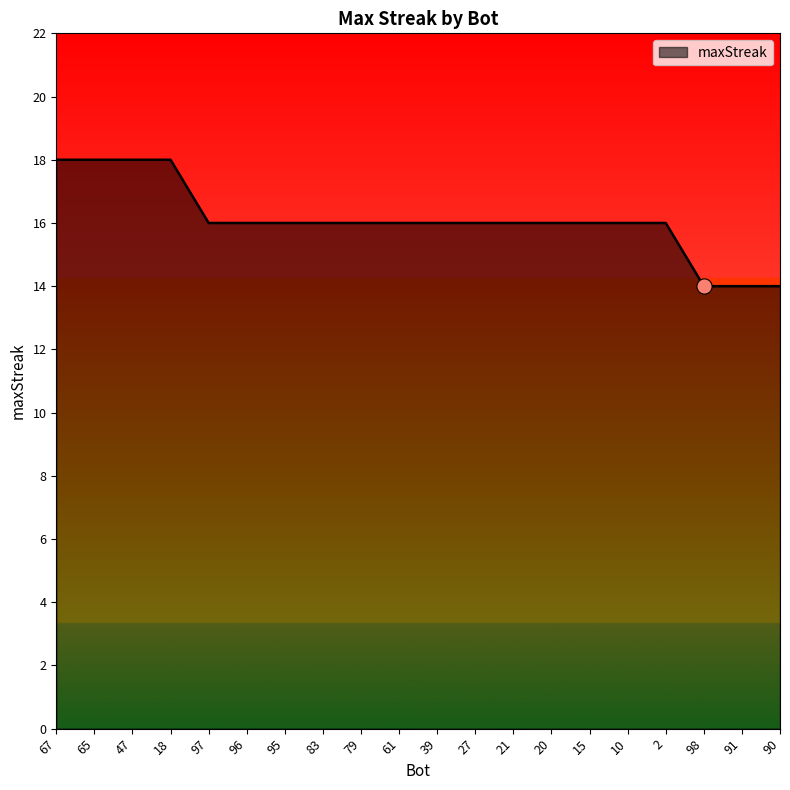

Between 18 and 15, which is larger?

18